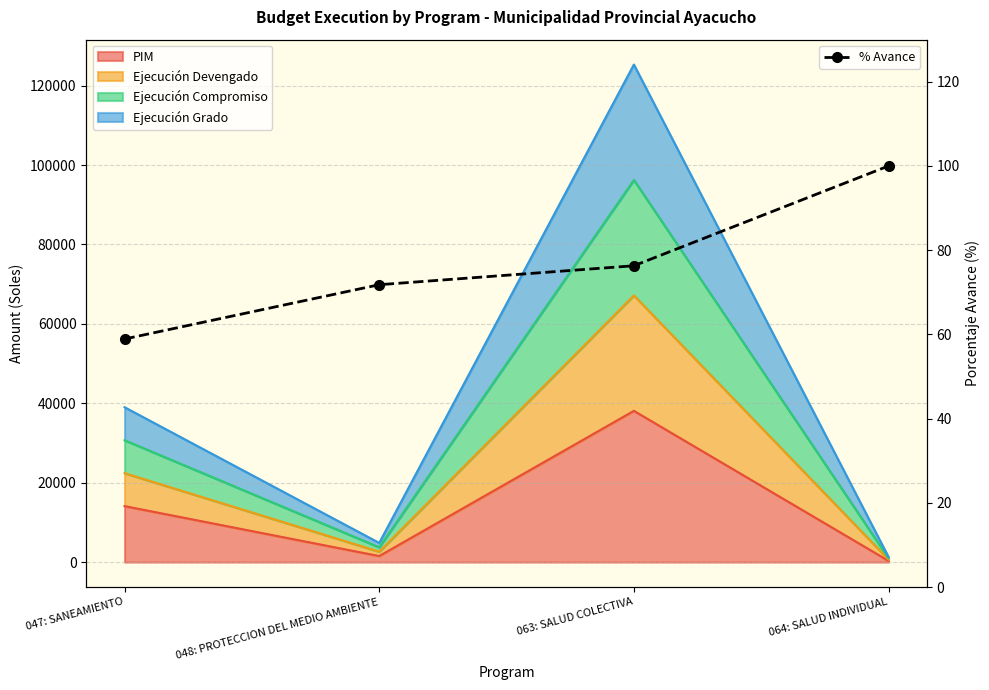

Reading left to right, what are all the values shown in this chart?

047: SANEAMIENTO=58.9	048: PROTECCION DEL MEDIO AMBIENTE=71.8	063: SALUD COLECTIVA=76.3	064: SALUD INDIVIDUAL=100.0